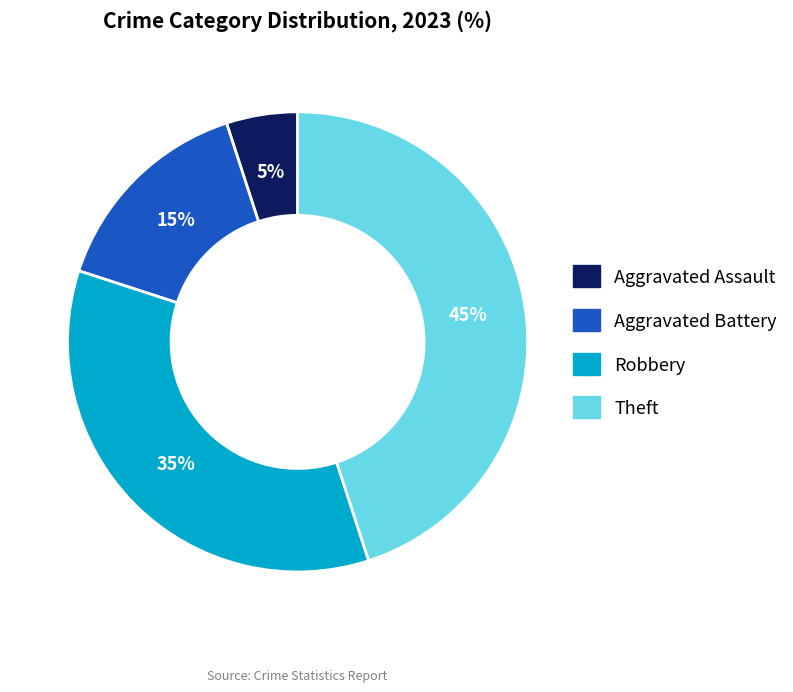

How many segments does this pie chart have?

4